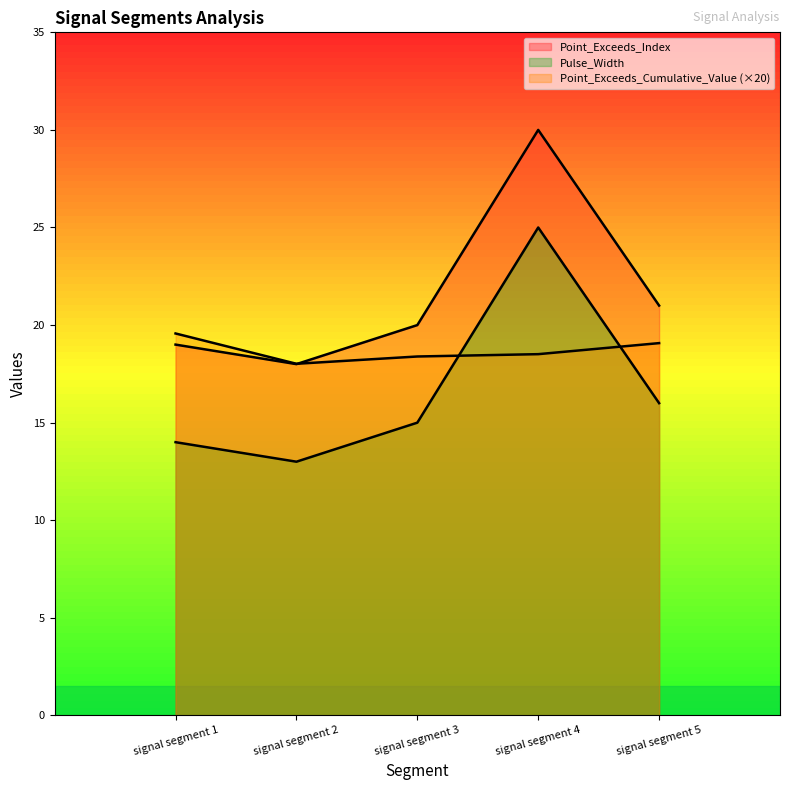

True or false: Point_Exceeds_Index and Pulse_Width intersect in this chart.

False